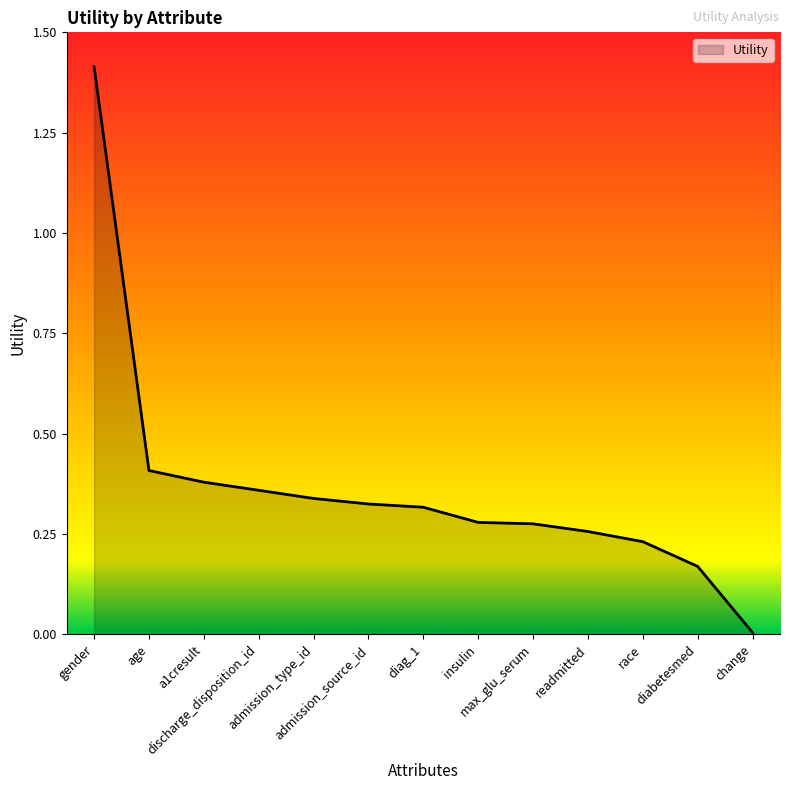

How many lines are shown in the chart?

1